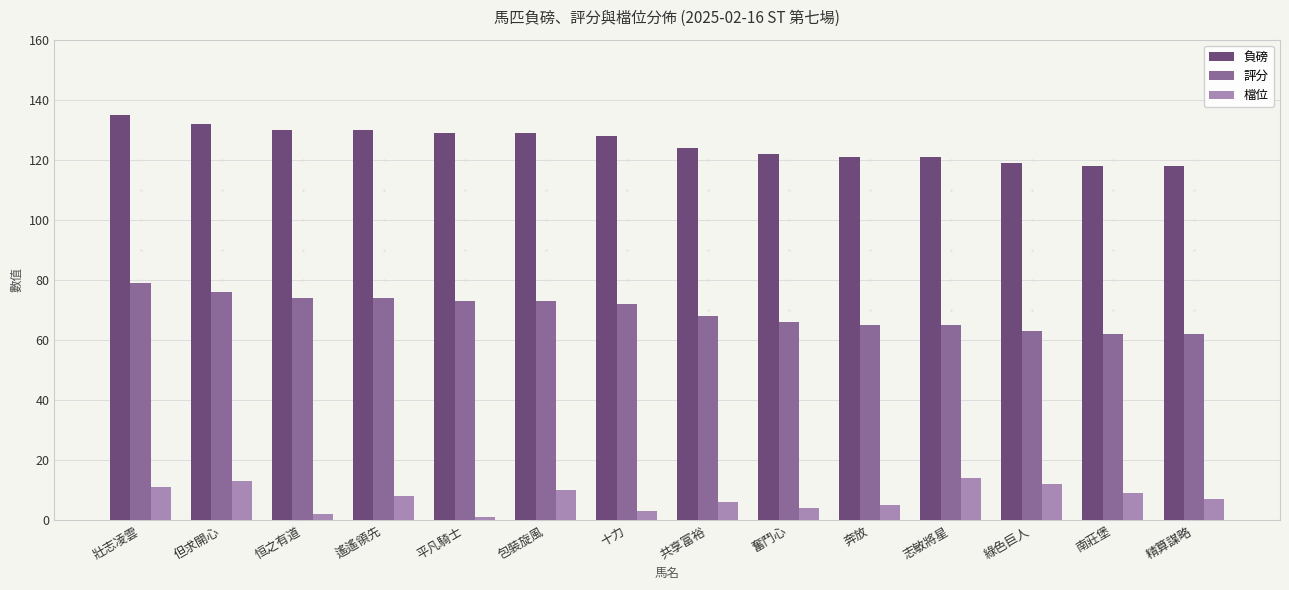

What is the label of the 4th bar from the left?

遙遙領先